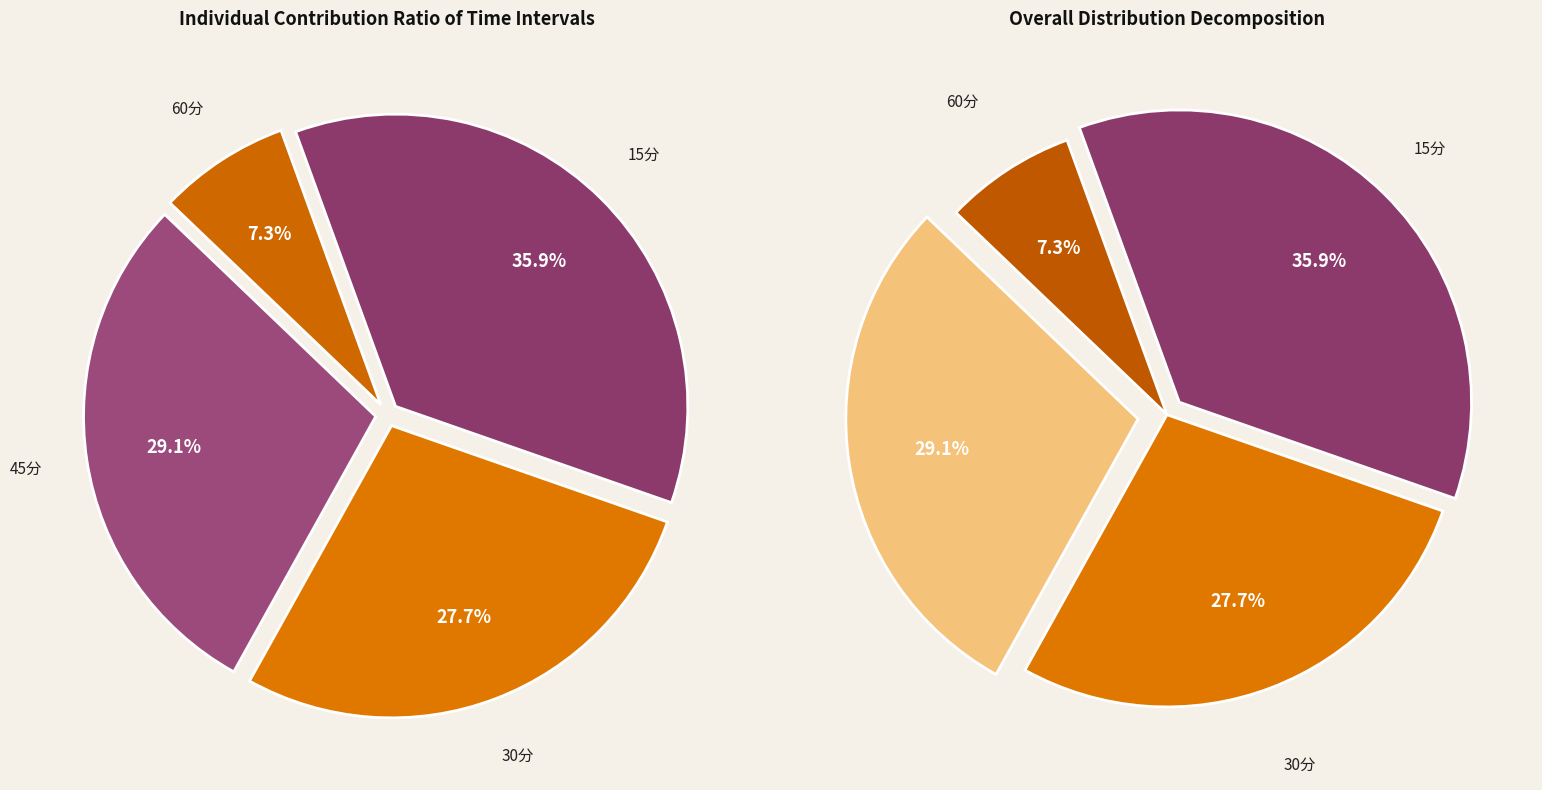

Does 30分 account for over 50% of the chart?

No